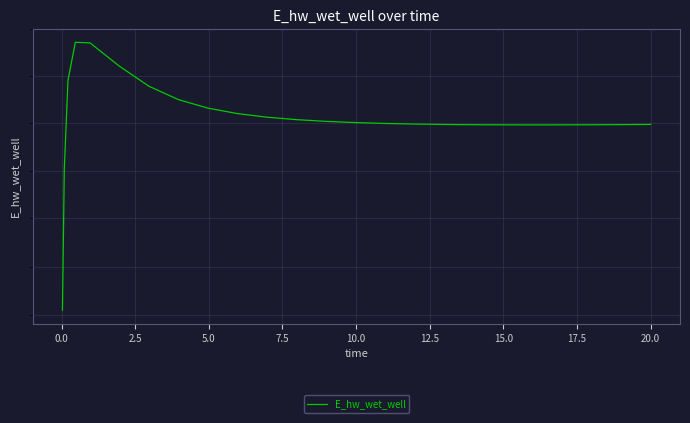

What is the difference between the maximum and minimum values?

5614.3